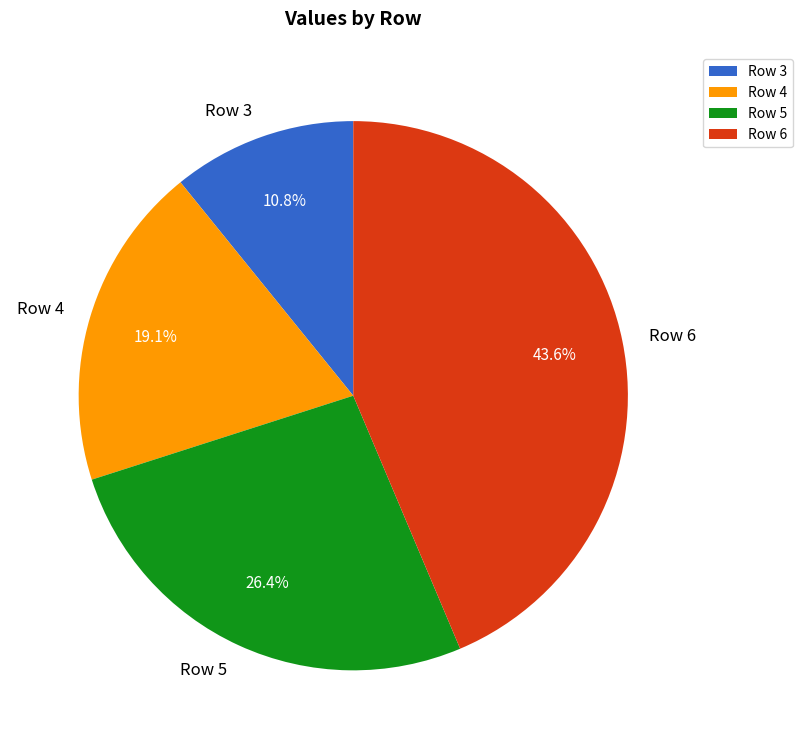

To the nearest percent, what portion does Row 5 represent?

26%